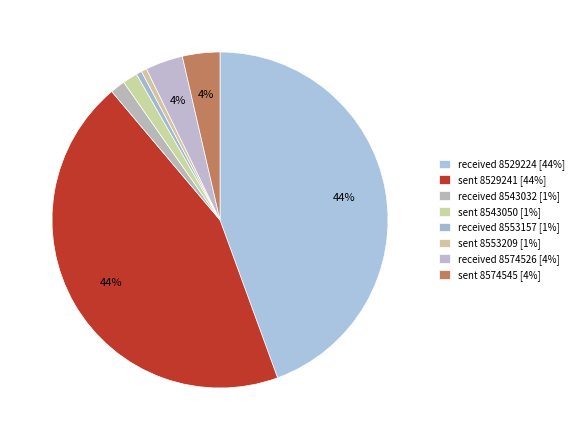

To the nearest percent, what is the combined percentage of received 8543032 and sent 8574545?

5%